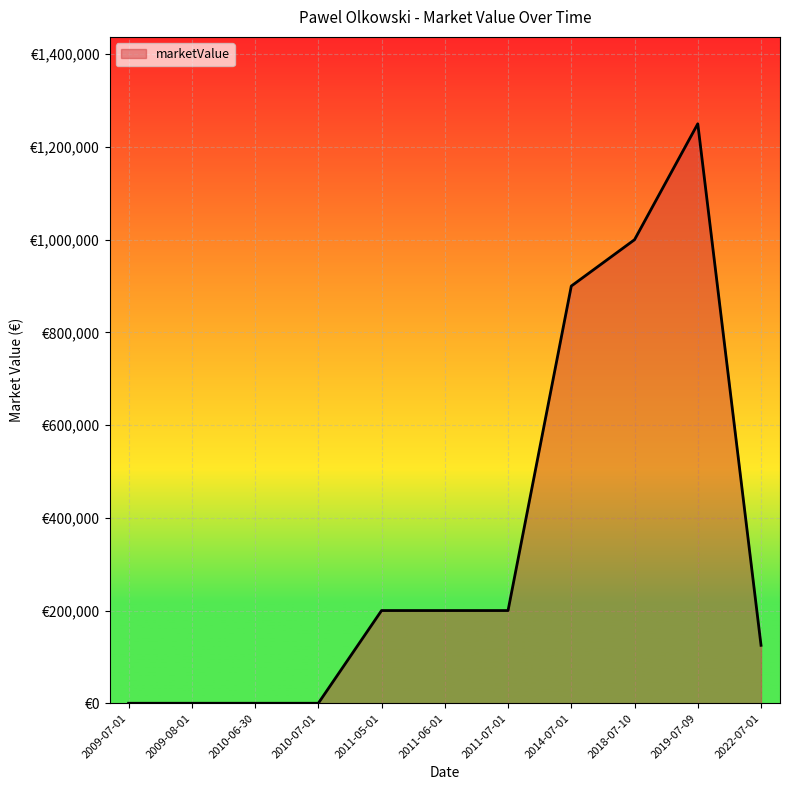

Does the chart display data point markers on the line(s)?

No